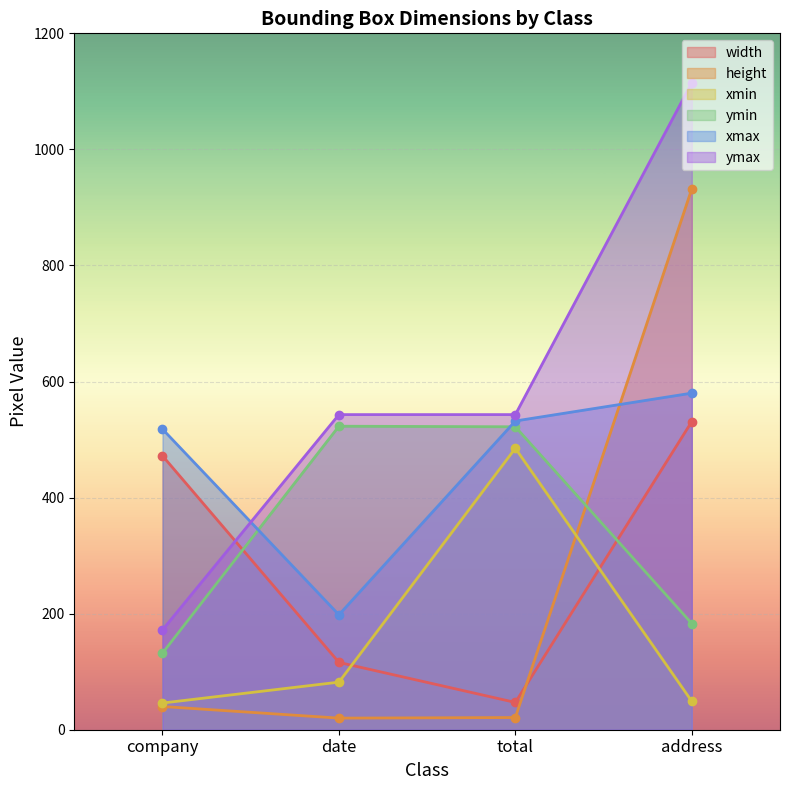

Reading right to left, what are all the values shown in this chart?

width: 531	47	116	472
height: 932	21	20	40
xmin: 49	485	82	46
ymin: 183	522	523	132
xmax: 580	532	198	518
ymax: 1115	543	543	172